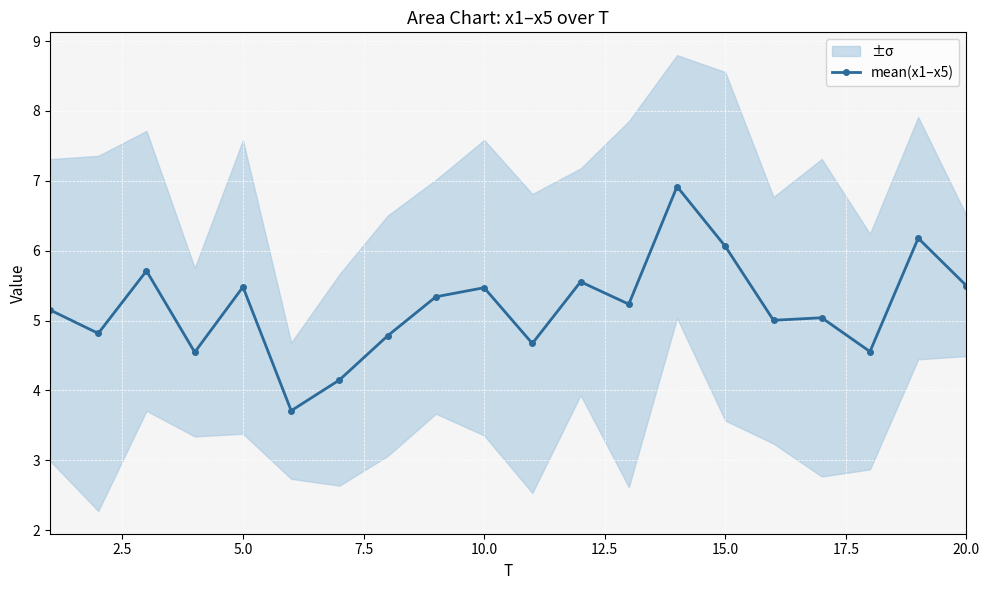

What is the maximum value shown in the chart?

6.9